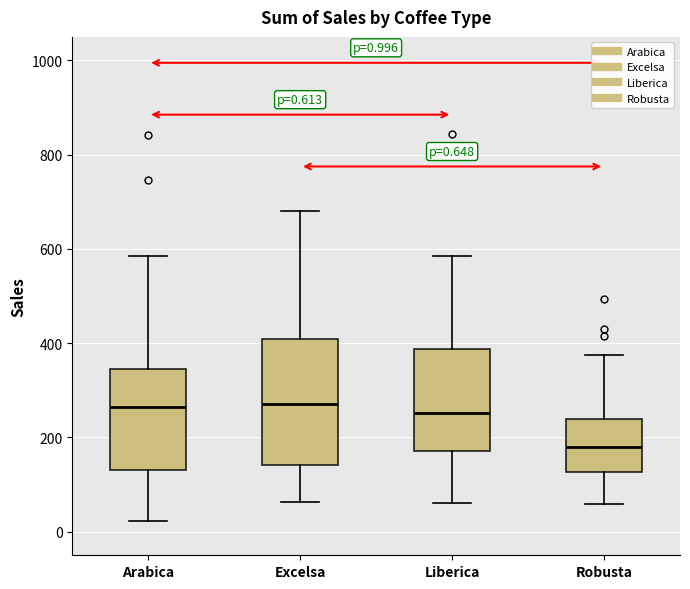

Which box is the tallest, from its lower edge to its upper edge?

Excelsa